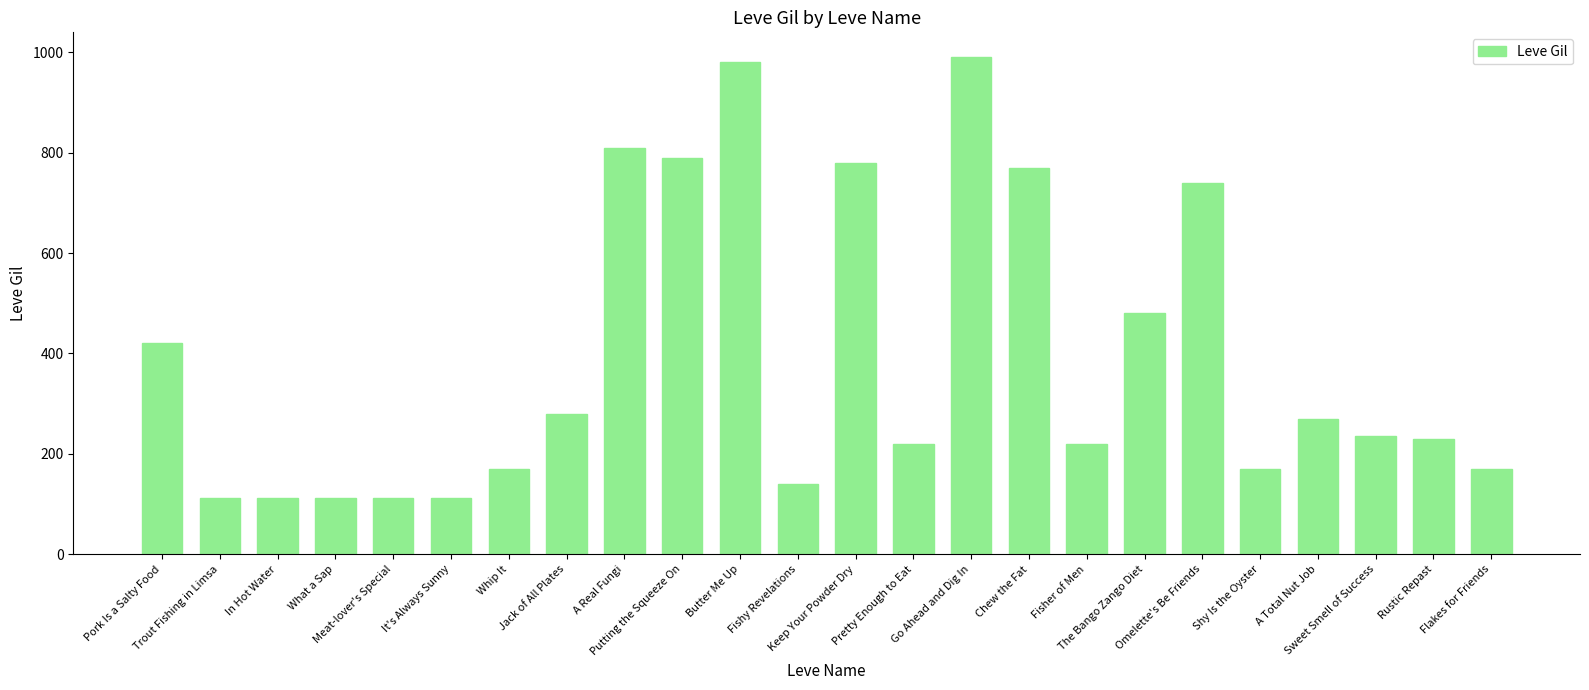

Approximately how many times larger is the value at Putting the Squeeze On compared to Omelette's Be Friends?

1.1